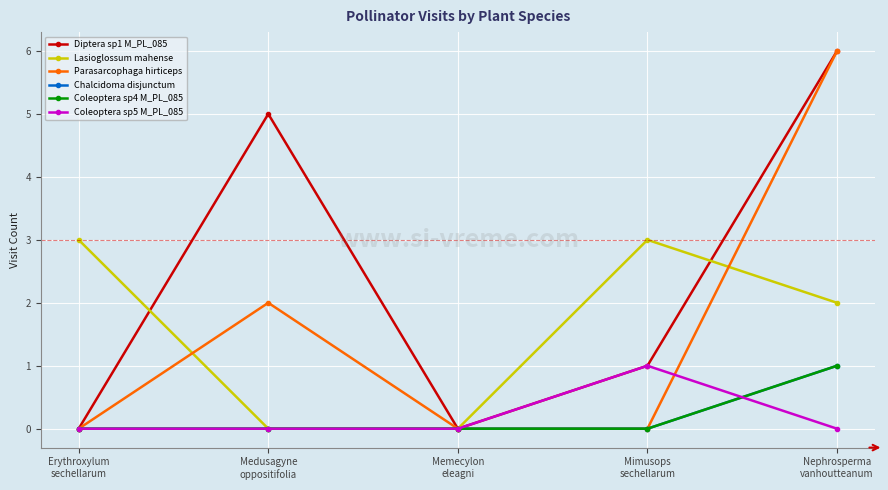

Which series changed the most between Memecylon
eleagni and Nephrosperma
vanhoutteanum?

Diptera sp1 M_PL_085